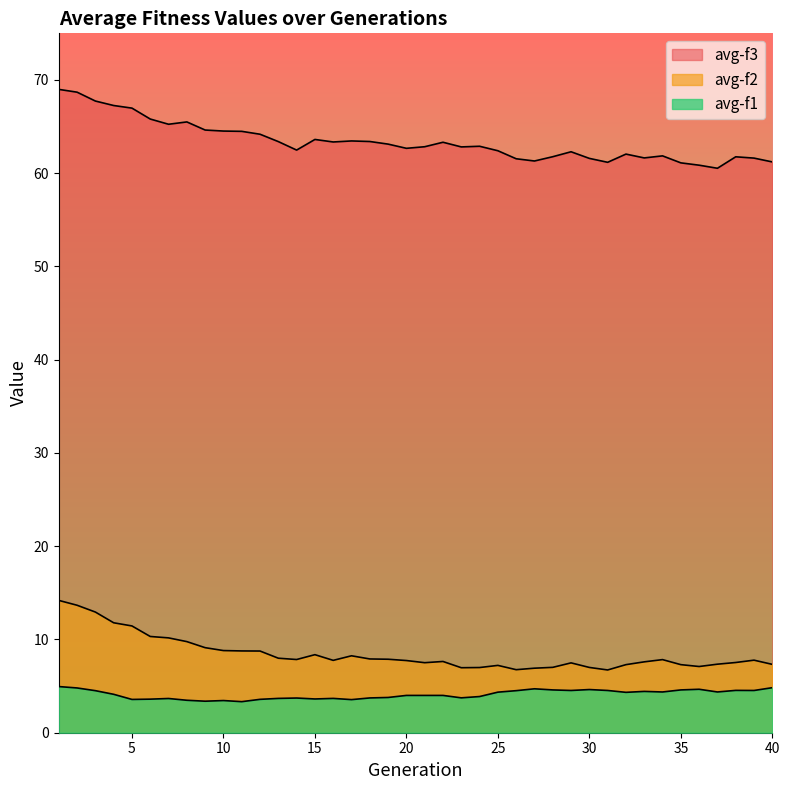

What is the greatest value displayed?

69.0